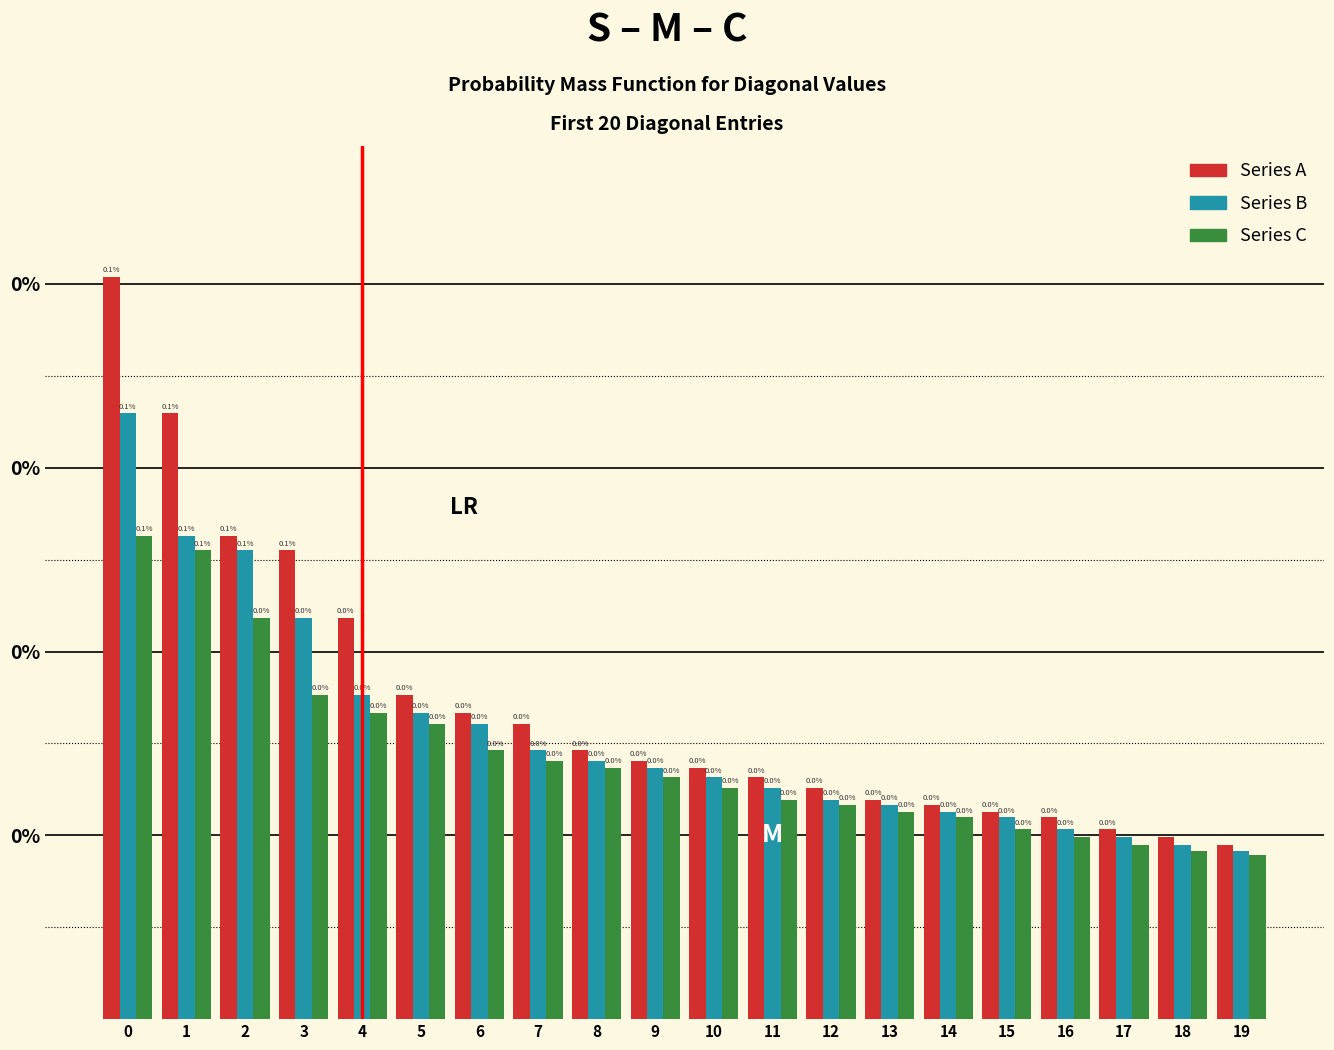

What are all the series names shown in the legend?

Series A, Series B, Series C